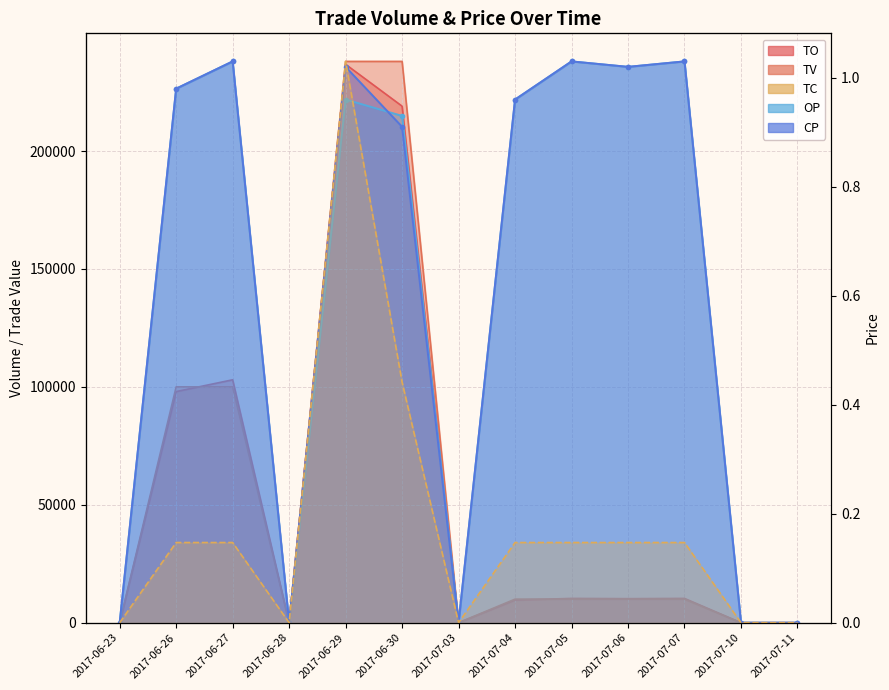

What is the sum of the TV values at 2017-07-03 and 2017-06-26?

100000.0